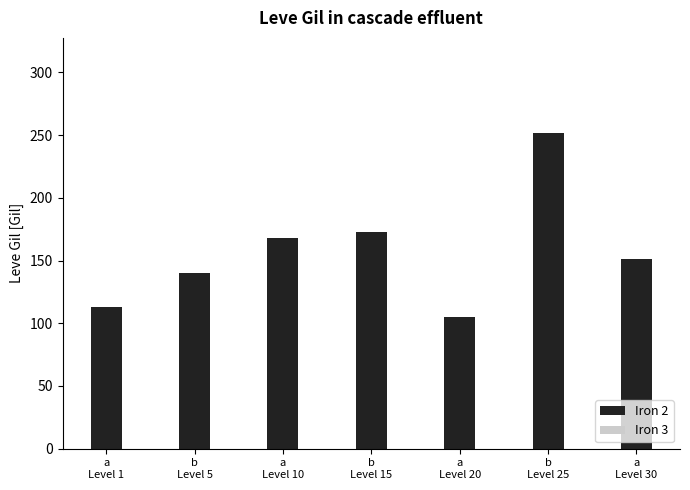

Reading left to right, extract all data points from this chart.

113	140	168	173	105	252	151